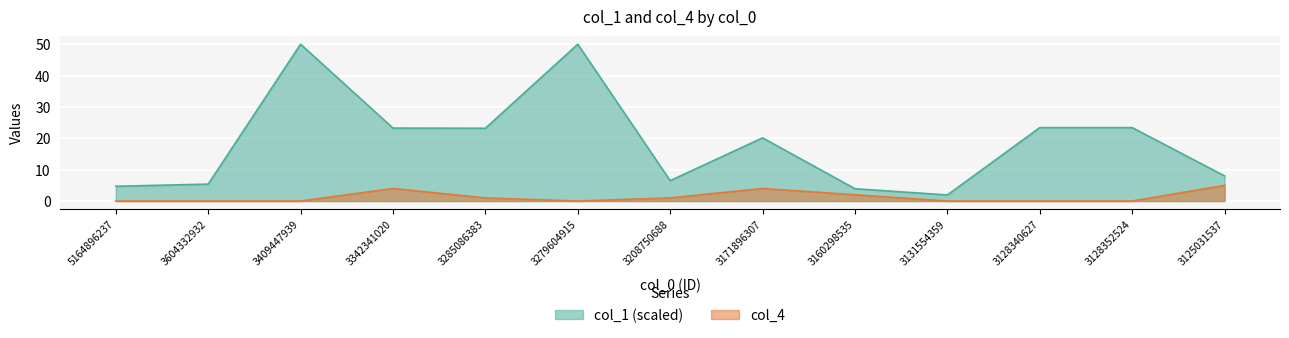

The value of col_4 at 3208750688 is 1.0. True or false?

True